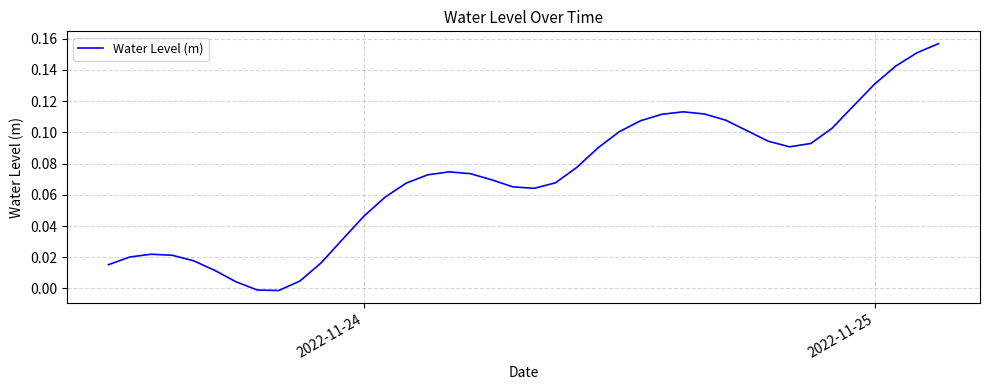

How many lines are shown in the chart?

1